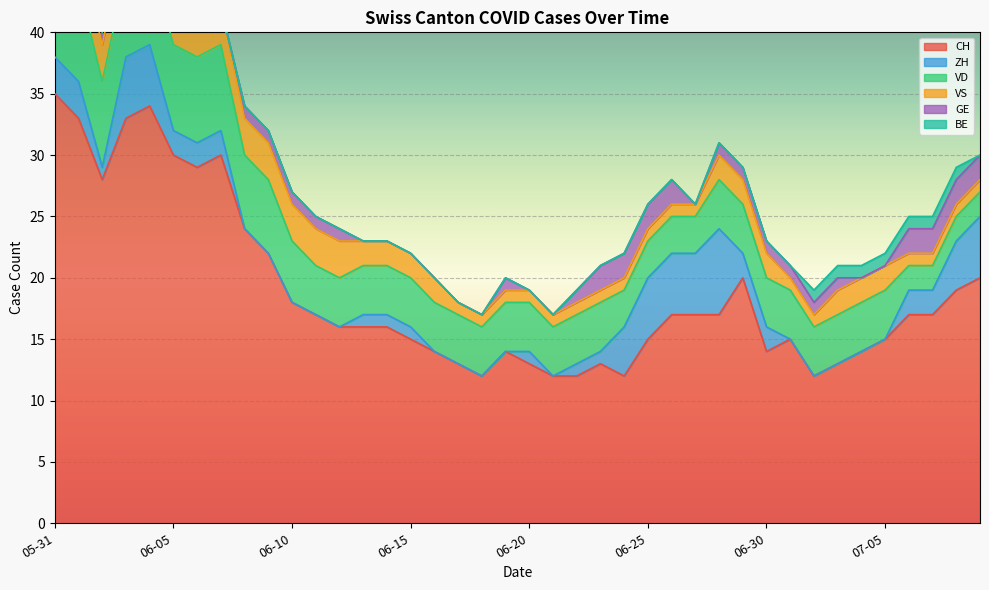

Is the value of BE at 2020-06-26 greater than the value of ZH at 2020-06-05?

No